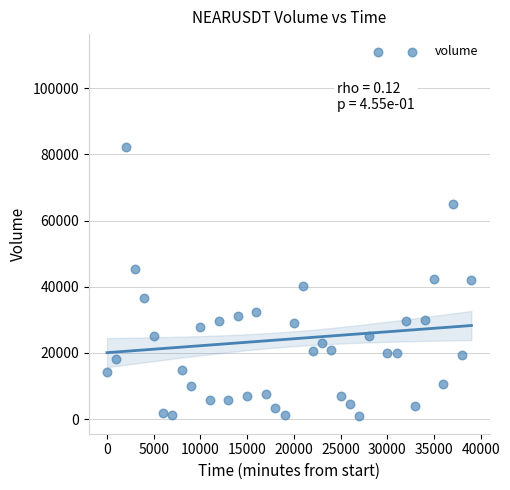

What is the range of X values (max minus min)?

39000